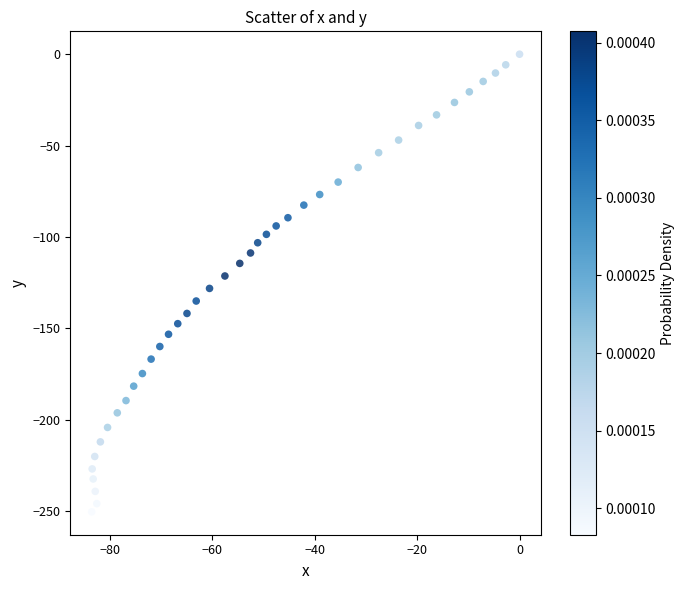

What is the range of X values (max minus min)?

83.5